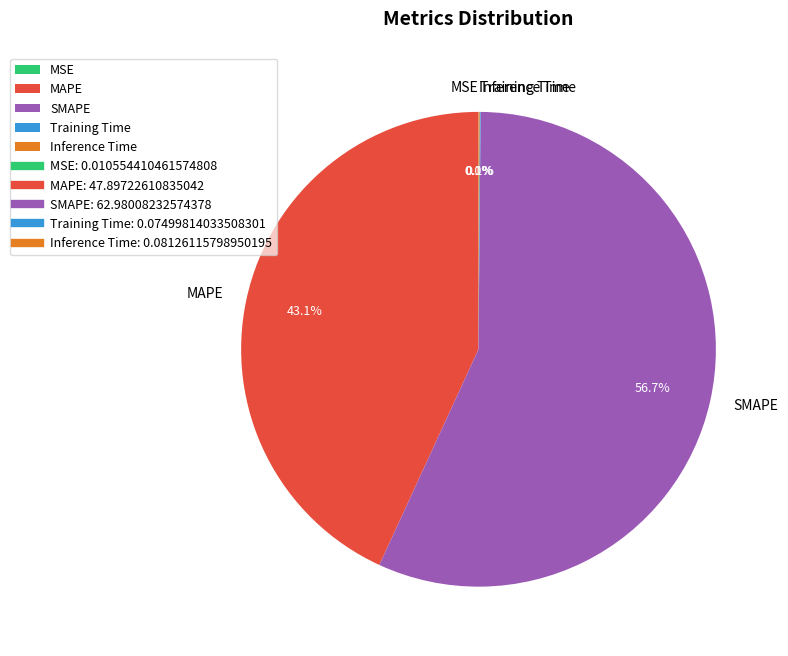

Which slice is the largest?

SMAPE